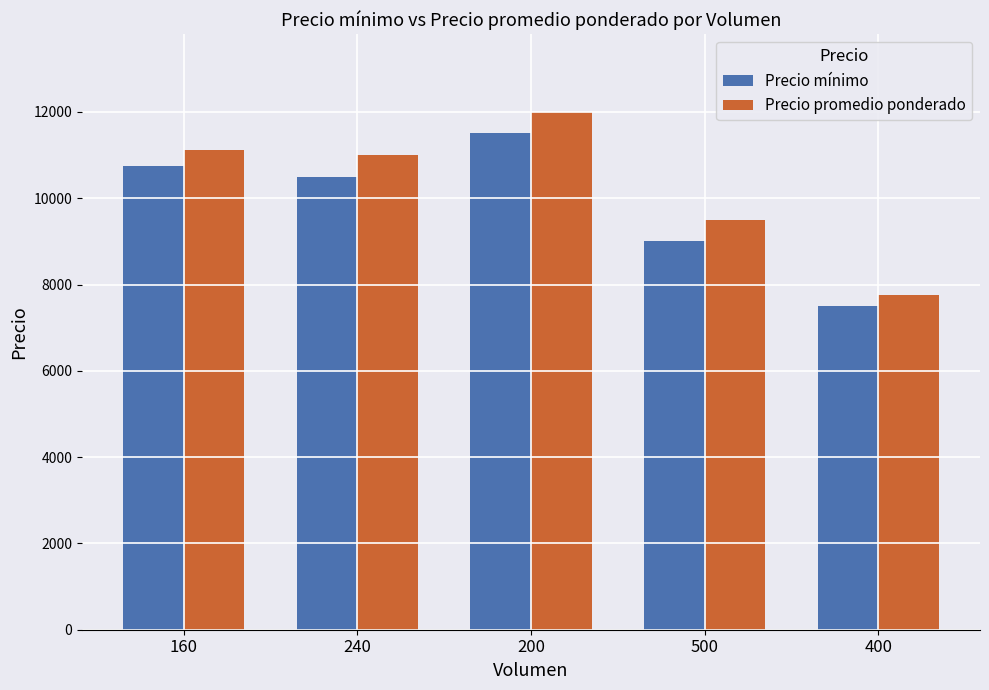

Reading left to right, list all the values displayed in this chart.

Precio mínimo: 10750	10500	11500	9000	7500
Precio promedio ponderado: 11125	11000	12000	9500	7750